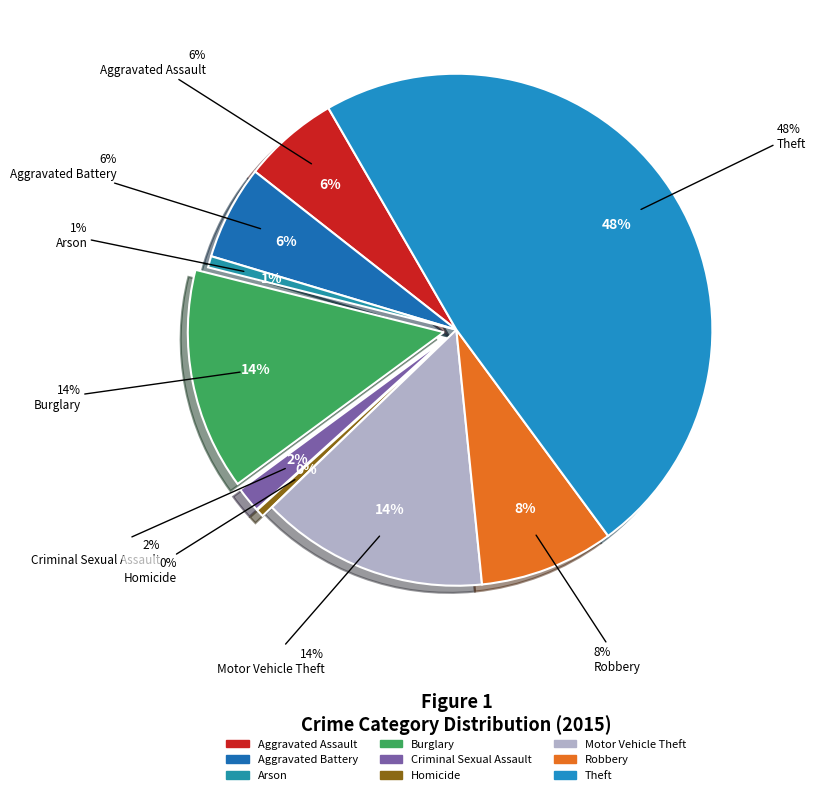

The Theft slice represents 35% of the pie. True or false?

False